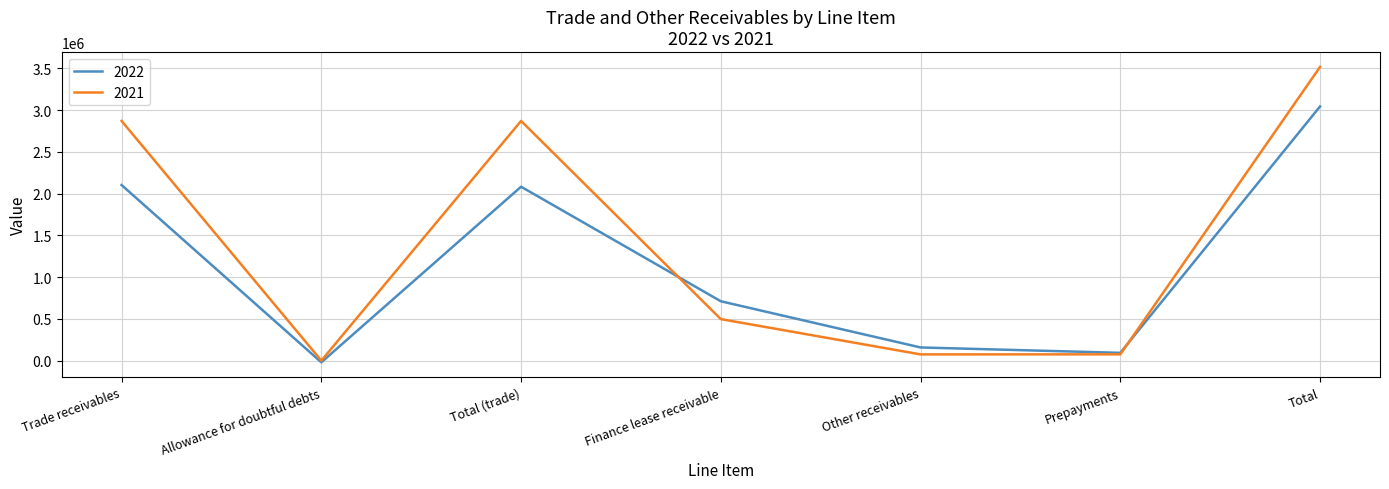

Does the chart display data point markers on the line(s)?

No